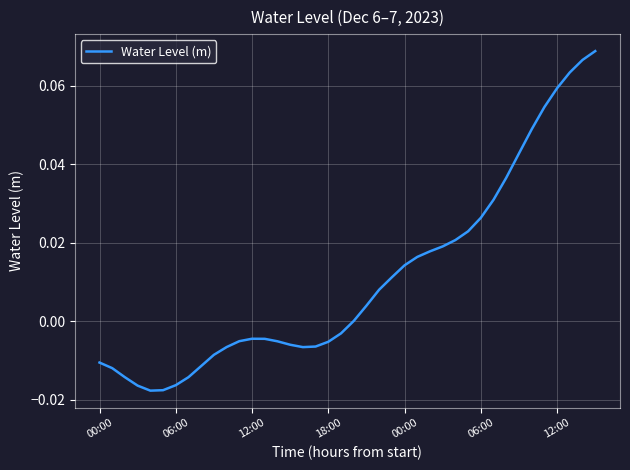

Does the chart display data point markers on the line(s)?

No